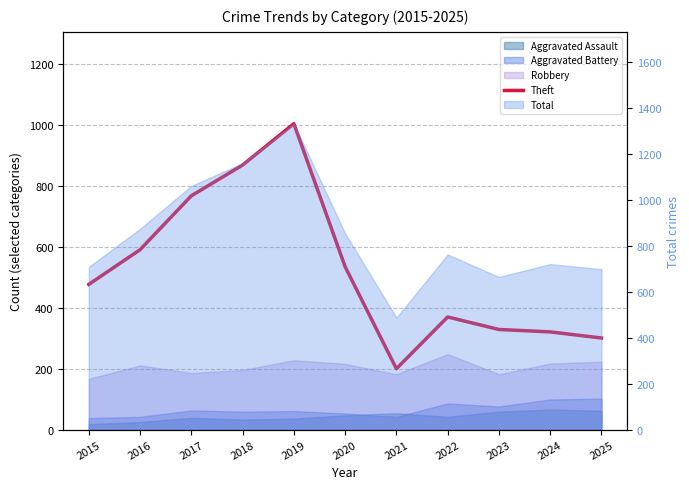

Reading right to left, list all the values displayed in this chart.

2025=301	2024=321	2023=329	2022=370	2021=200	2020=535	2019=1005	2018=869	2017=768	2016=591	2015=477